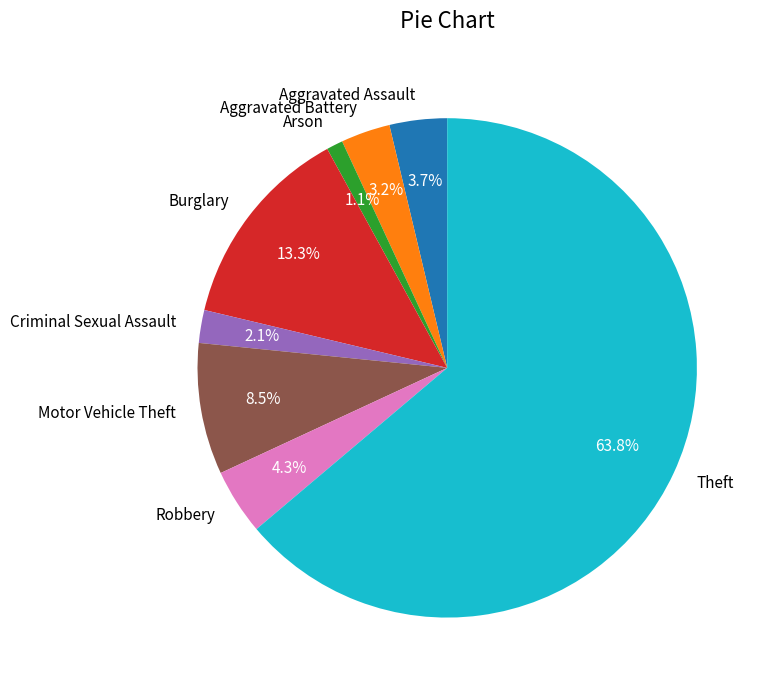

How many slices are in this pie chart?

8